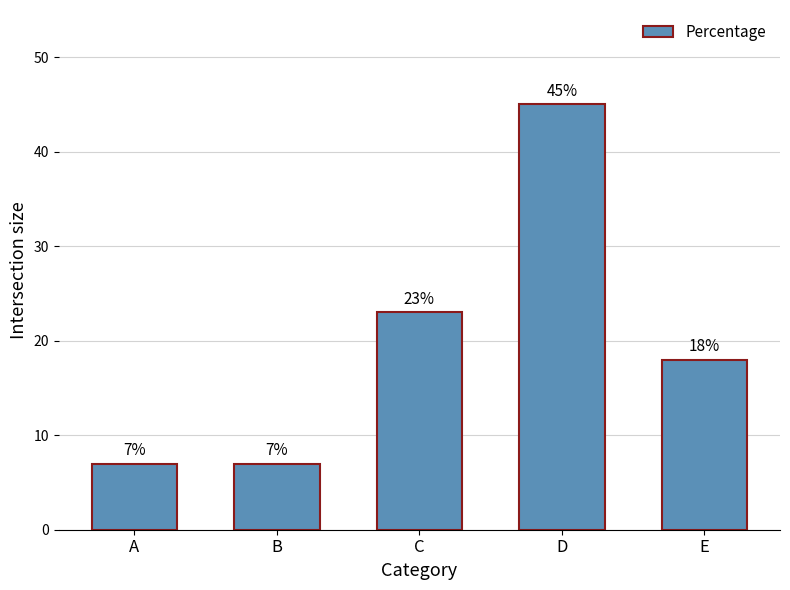

Is it true that the value at E is 18?

True